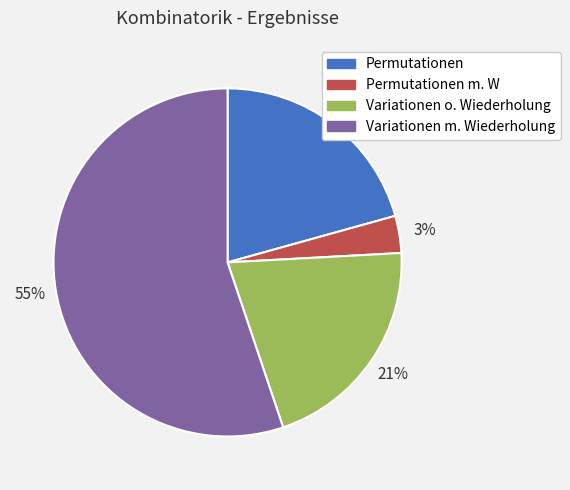

To the nearest percent, what is the average slice percentage?

25%